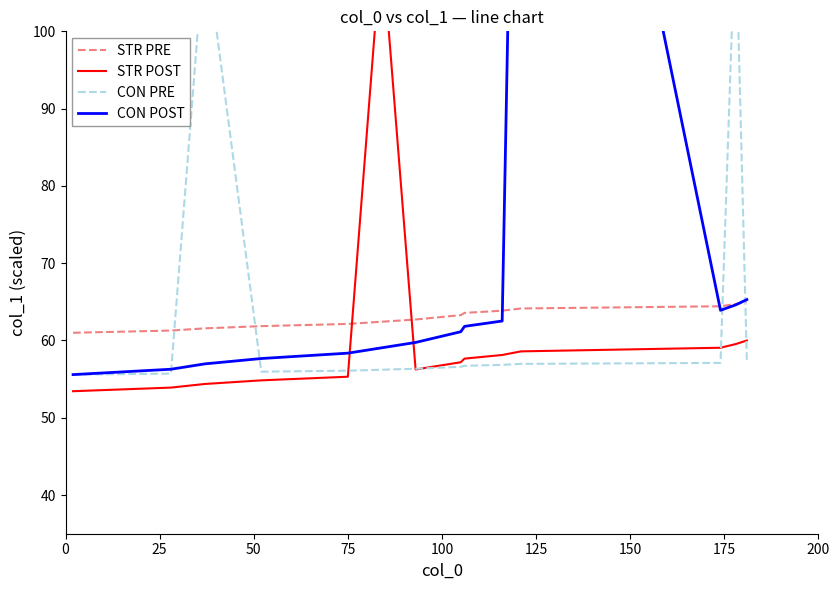

Which series has the largest total across all categories?

CON POST